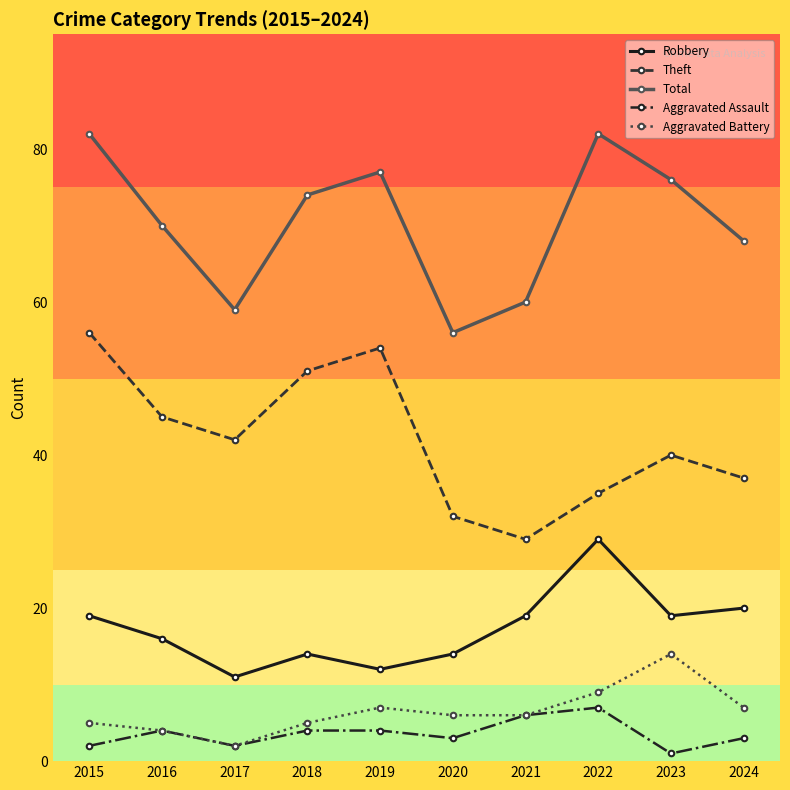

The Robbery series shows 12 at 2019. True or false?

True